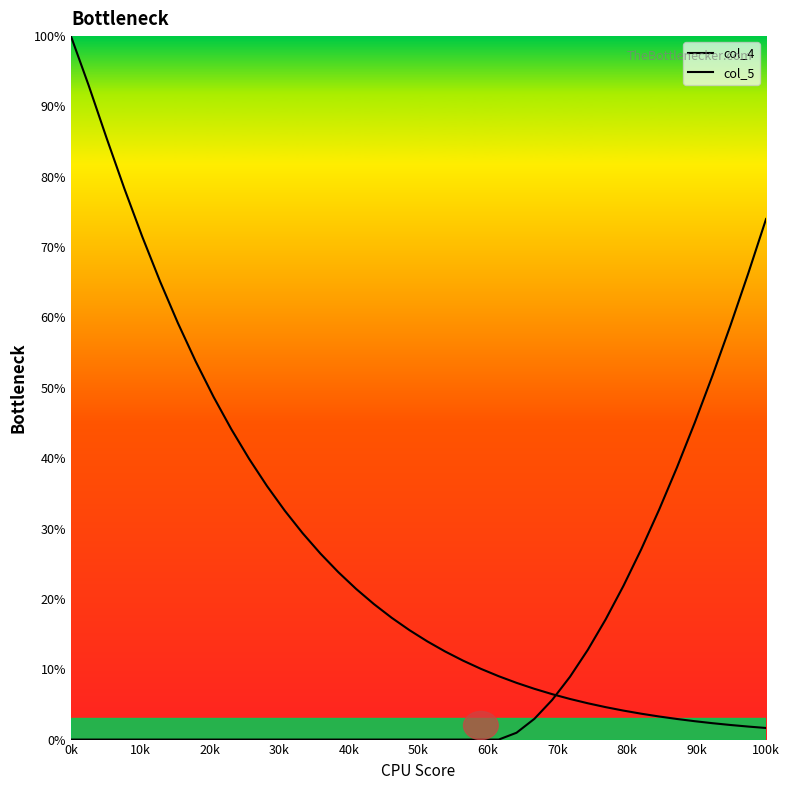

Is the value of col_4 at 36 greater than the value of col_5 at 28?

No